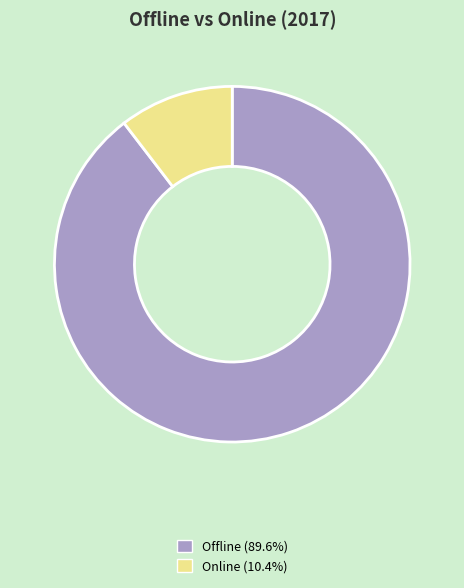

Combined, do Offline (89.6%) and Online (10.4%) account for over 50%?

Yes